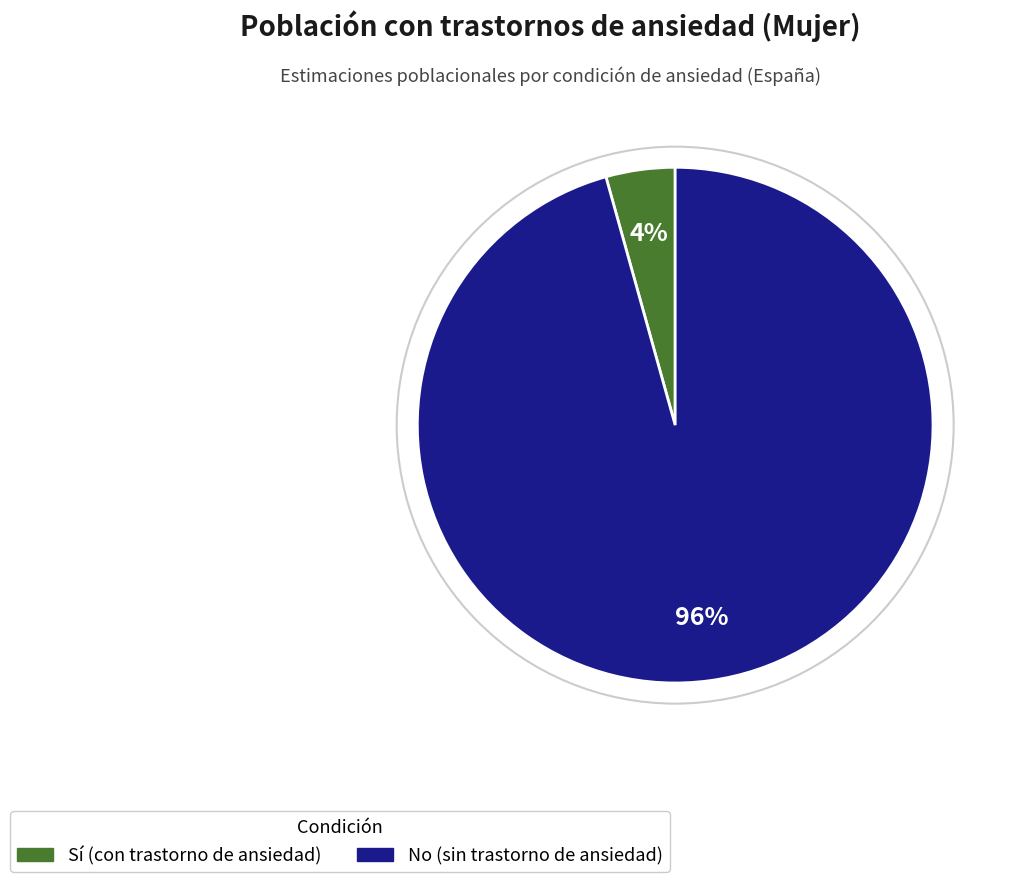

To the nearest percent, what is the combined percentage of No and Sí?

100%